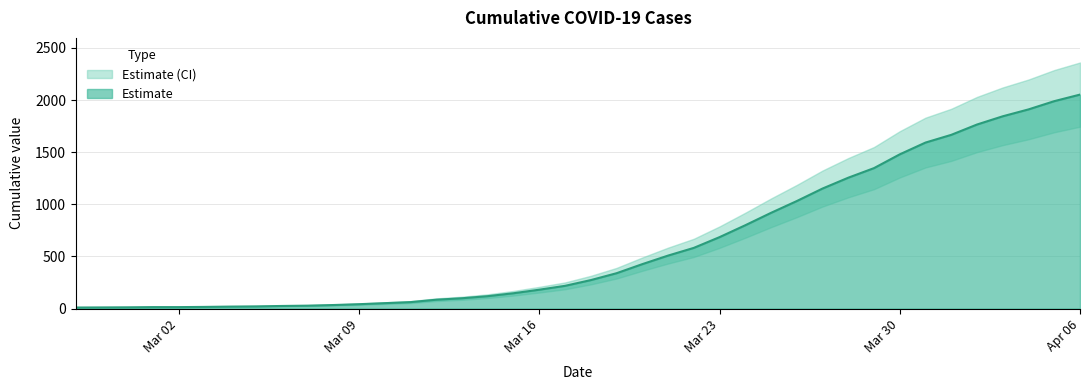

What is the value of the 31st point from the left?

1255